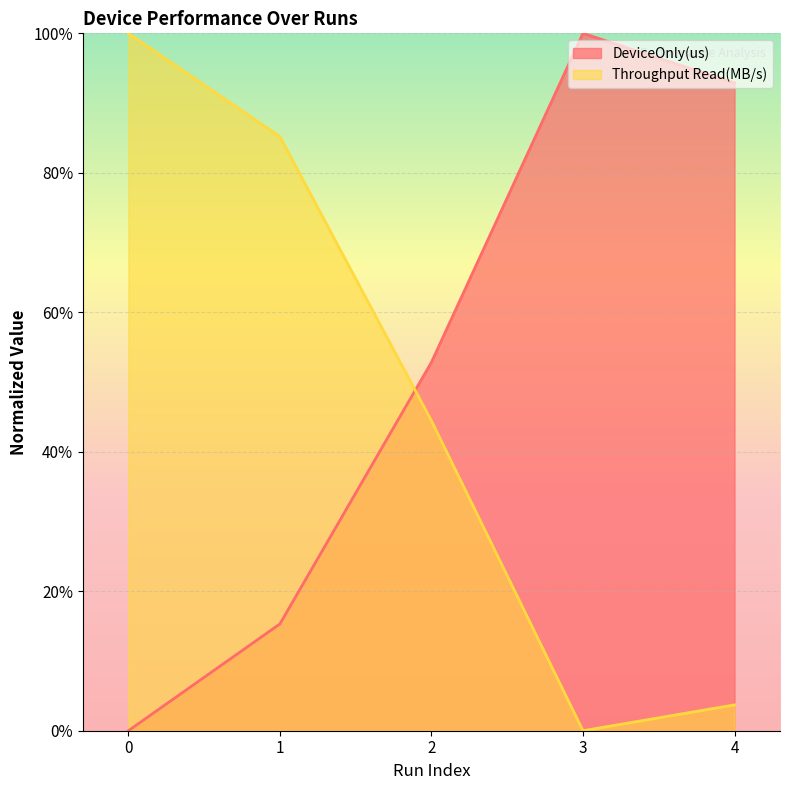

What is the value of the DeviceOnly(us) point at the 3rd from the left?

52.8